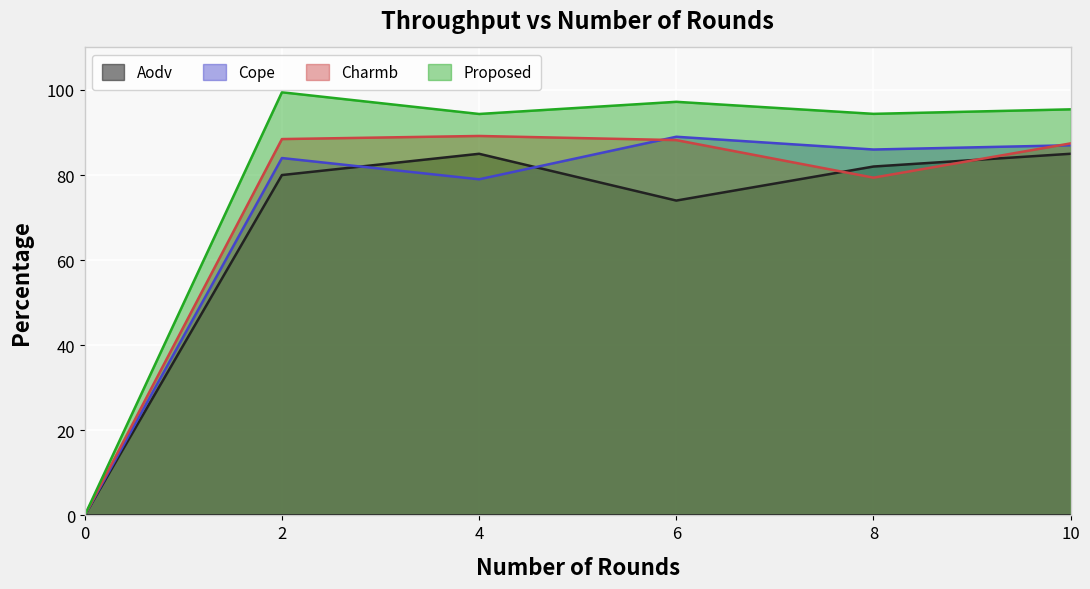

How many values in the Cope series exceed 86?

3